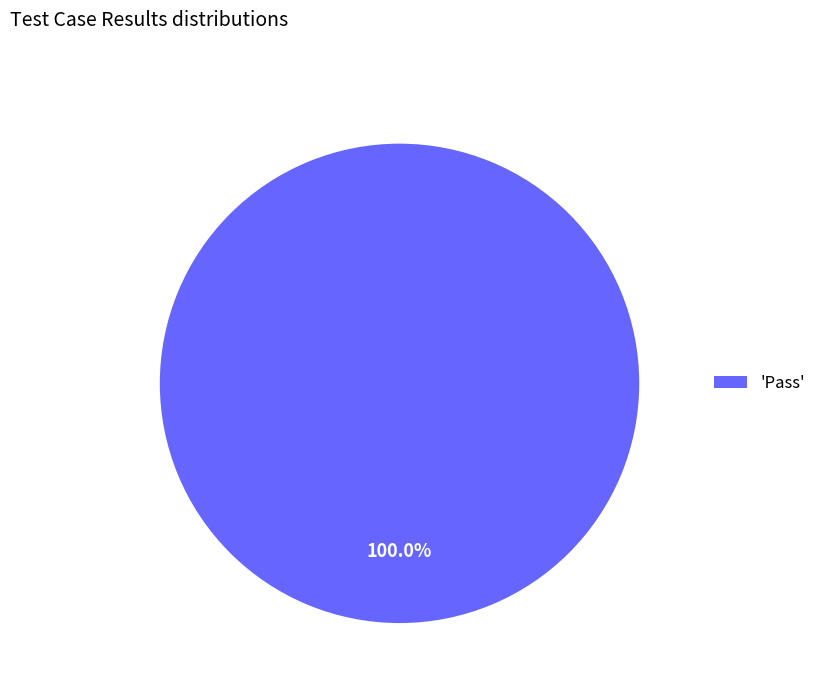

Count the number of slices in the pie.

1